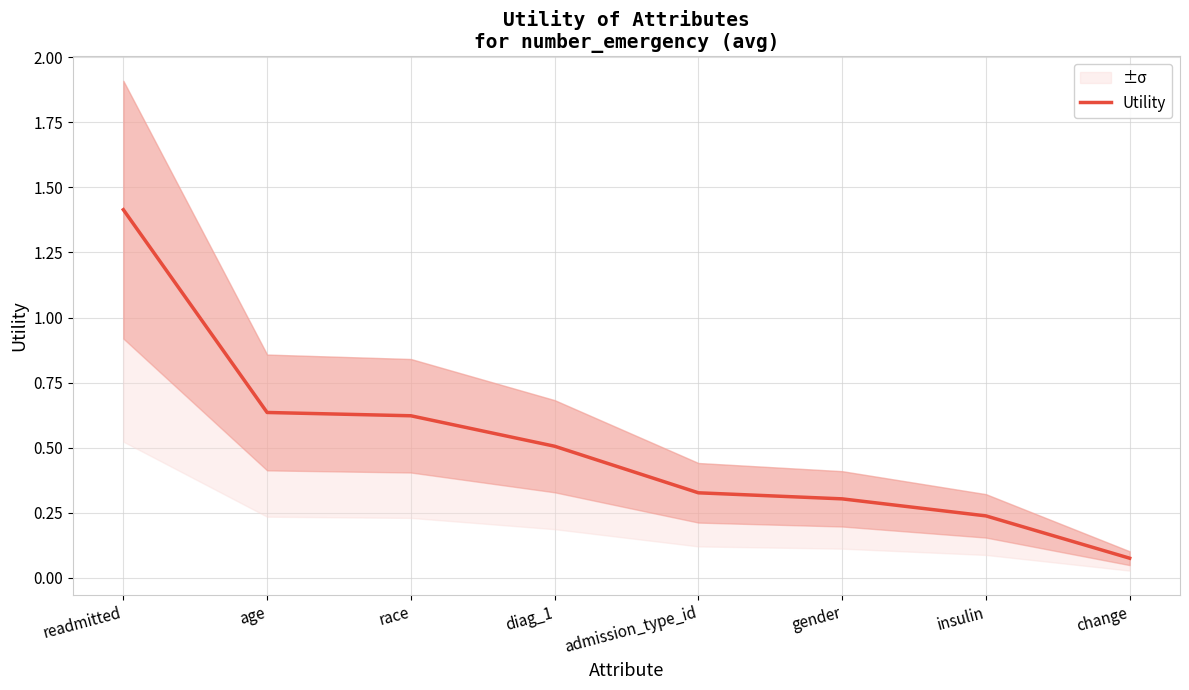

Reading left to right, list all the values displayed in this chart.

readmitted=1.4	age=0.6	race=0.6	diag_1=0.5	admission_type_id=0.3	gender=0.3	insulin=0.2	change=0.1